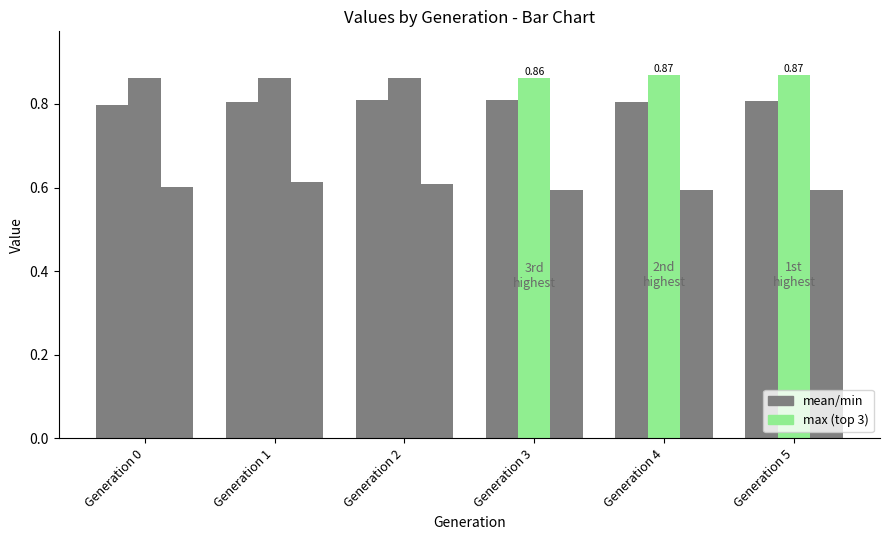

Which series changed the most between Generation 0 and Generation 3?

mean